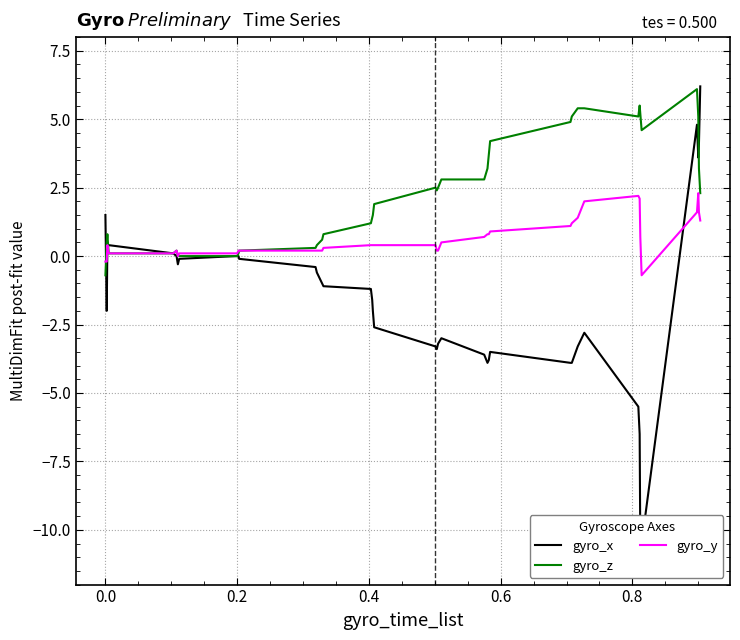

After their last crossing, which series has the higher values: gyro_x or gyro_y?

gyro_x